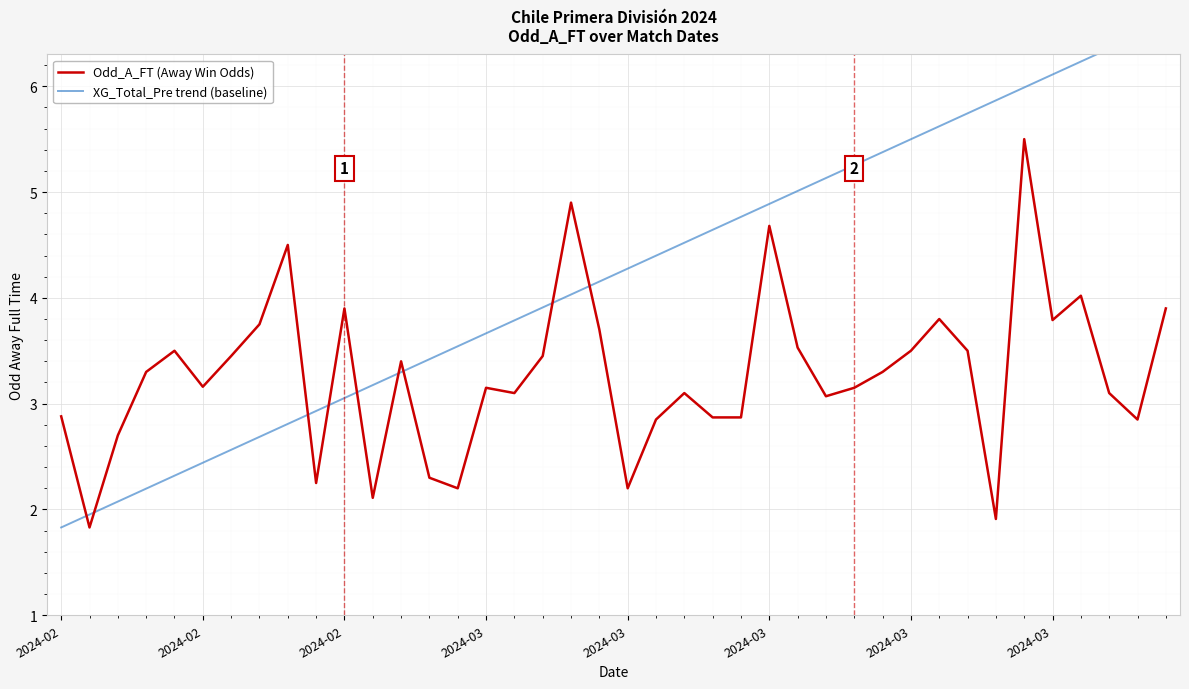

The Odd_A_FT (Away Win Odds) series shows 4.7 at 29. True or false?

False